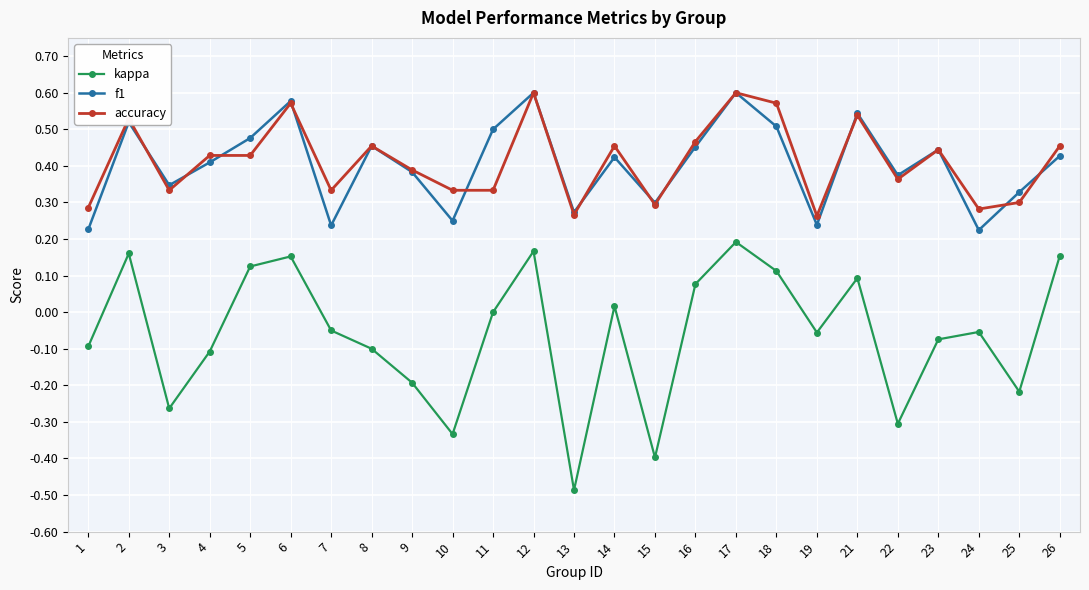

Is the value of accuracy at 23 greater than the value of kappa at 18?

Yes